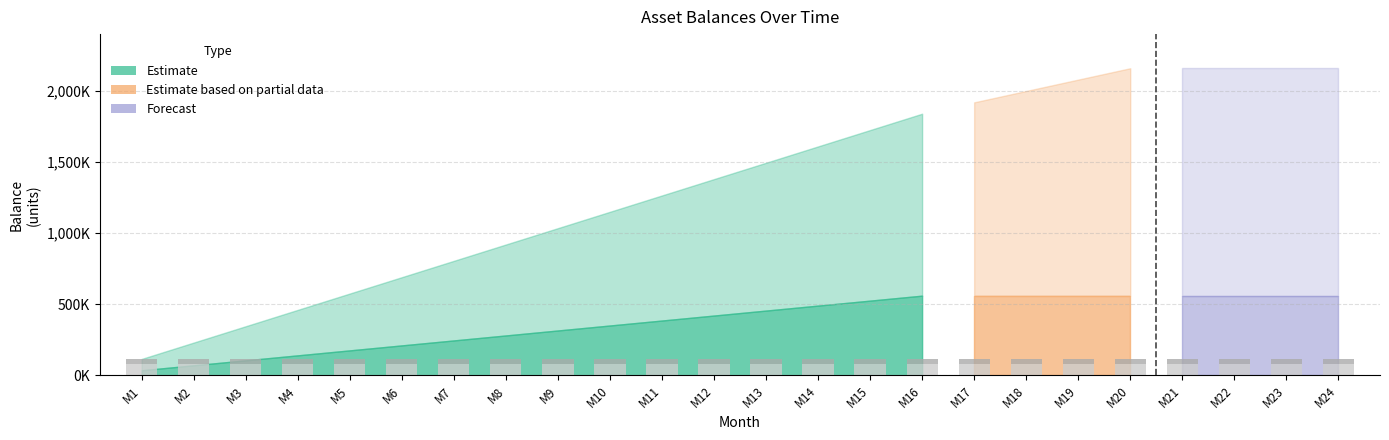

The value of AC Purchase at M10 is 35000. True or false?

True